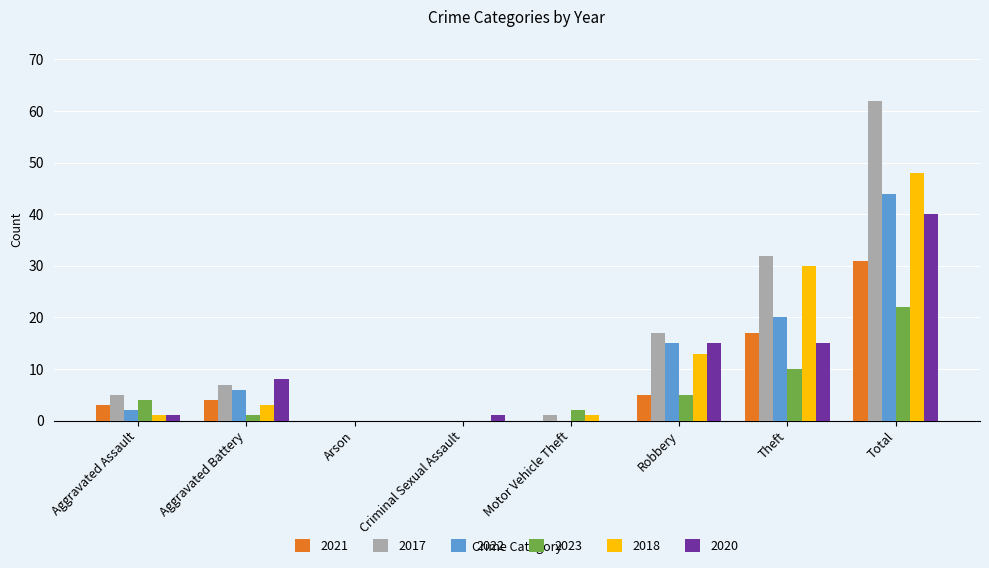

Reading left to right, extract all data points from this chart.

2021: 3	4	0	0	0	5	17	31
2017: 5	7	0	0	1	17	32	62
2022: 2	6	0	0	0	15	20	44
2023: 4	1	0	0	2	5	10	22
2018: 1	3	0	0	1	13	30	48
2020: 1	8	0	1	0	15	15	40